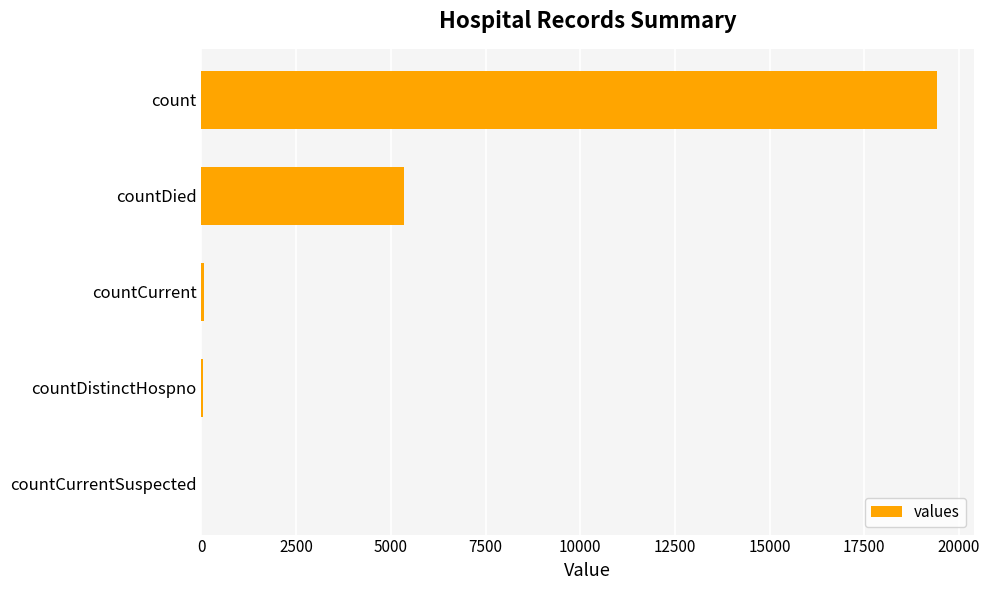

At which label is the value closest to 9710?

countDied